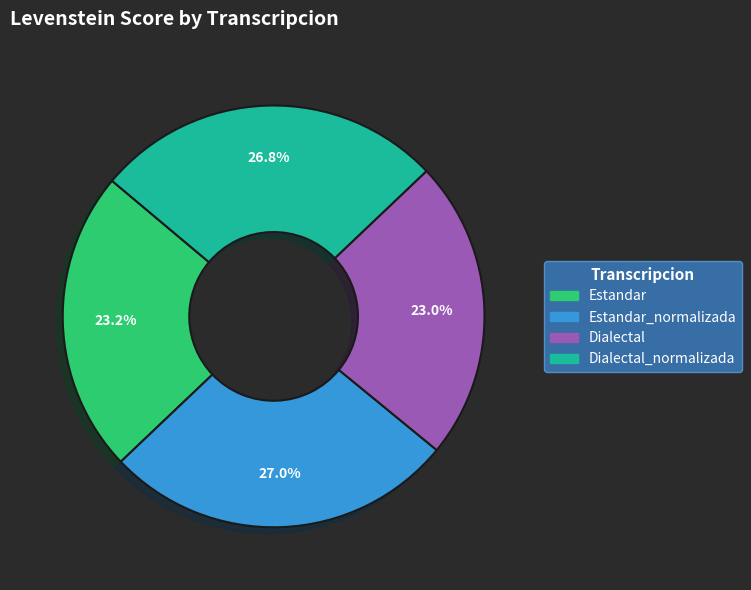

Does any single category account for the majority?

No